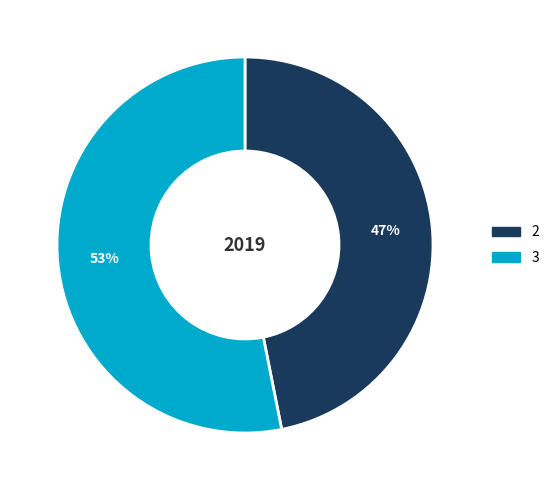

Do 3 and 2 together represent more than half of the pie?

Yes